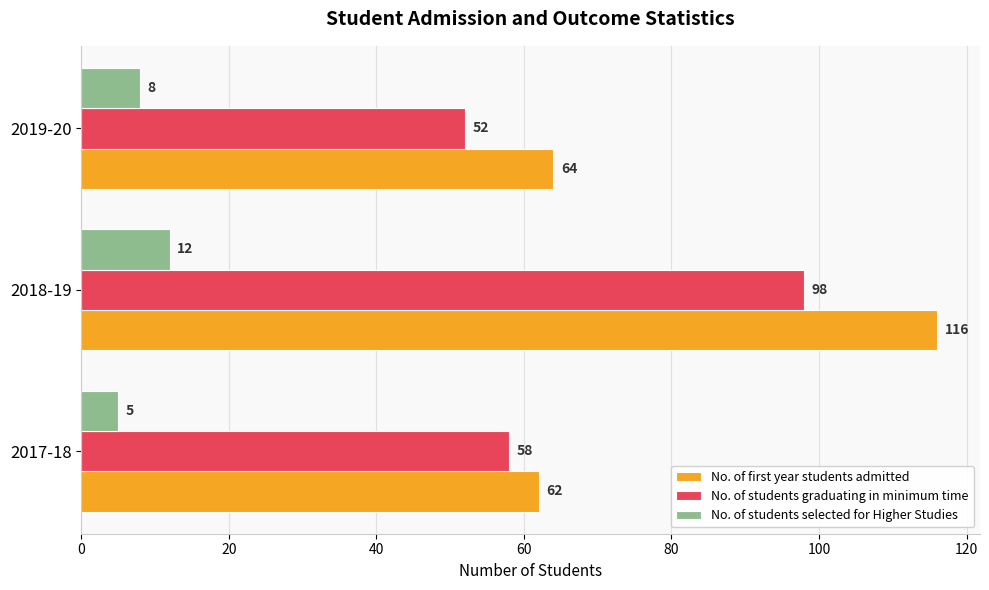

List the series in order of their overall mean, highest first.

No. of first year students admitted, No. of students graduating in minimum time, No. of students selected for Higher Studies